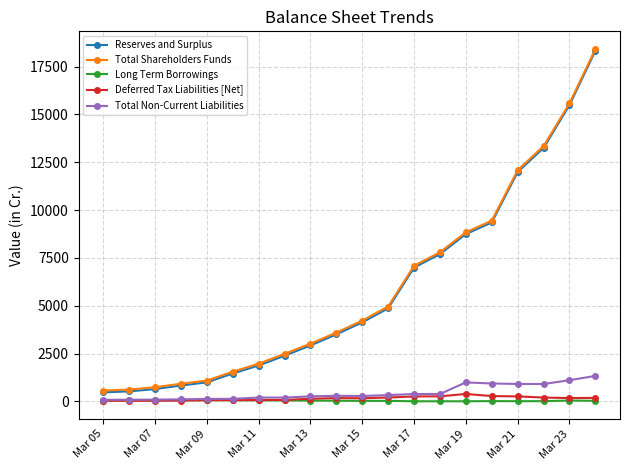

What is the highest value of the Total Shareholders Funds series?

18425.1